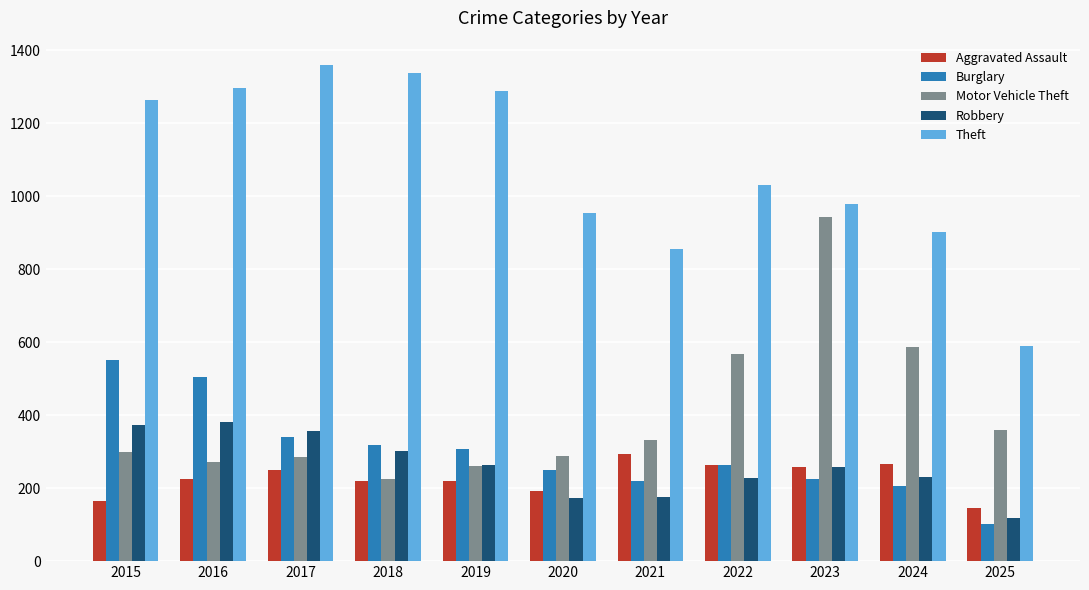

What is the difference between the Robbery values at 2021 and 2017?

181